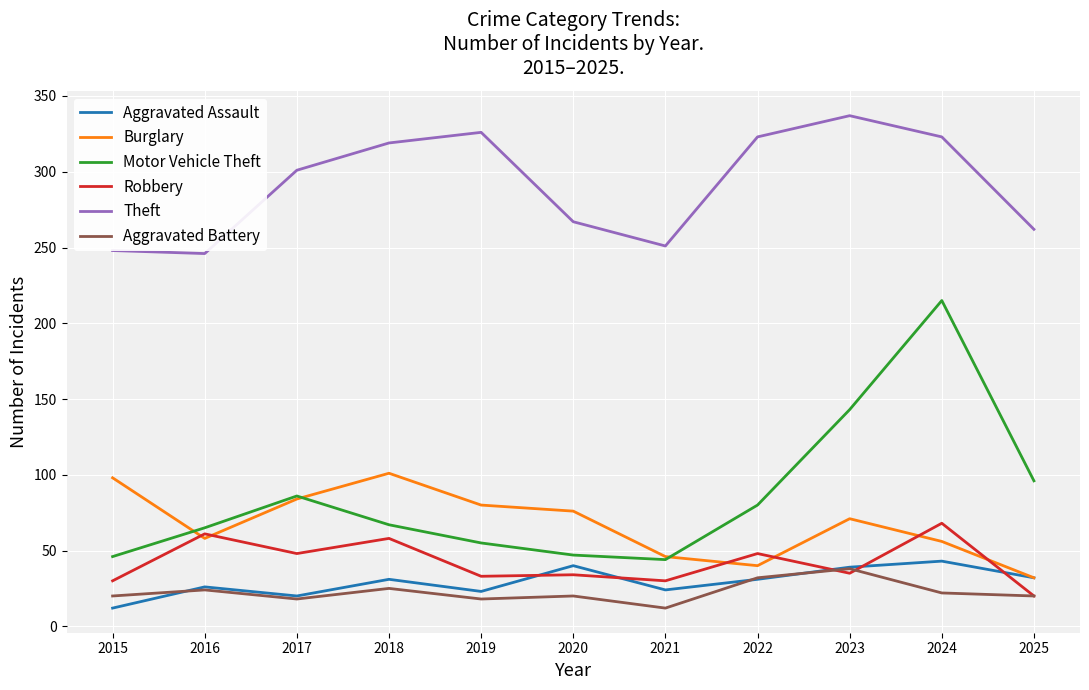

How many interior local peaks does the Motor Vehicle Theft series have?

2